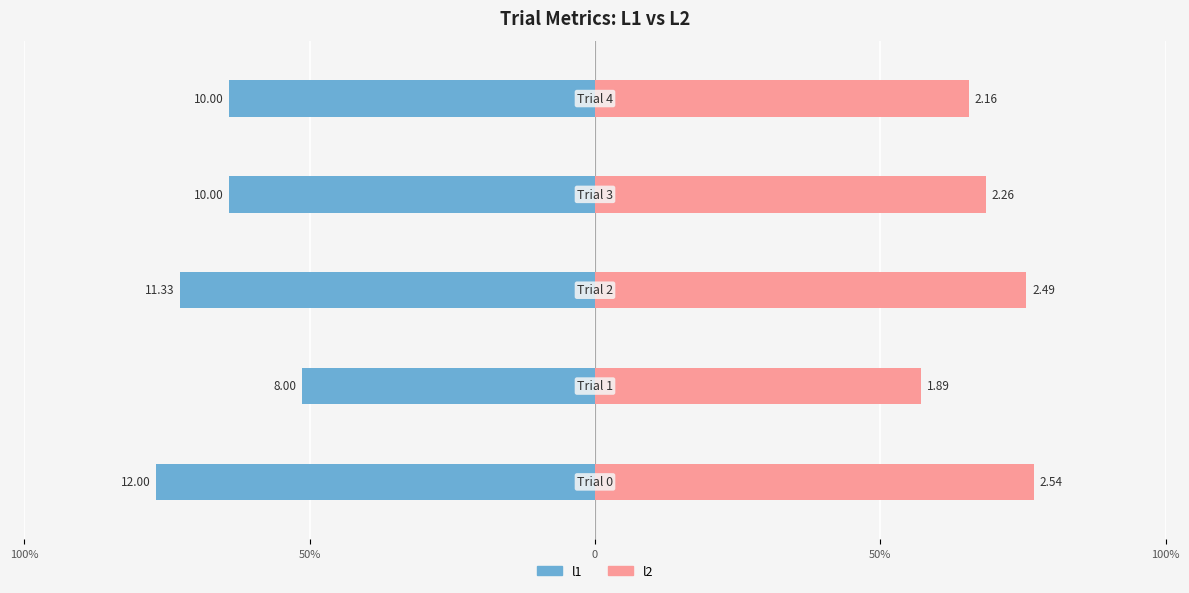

At 100%, list the series in order from smallest to largest.

l1, l2